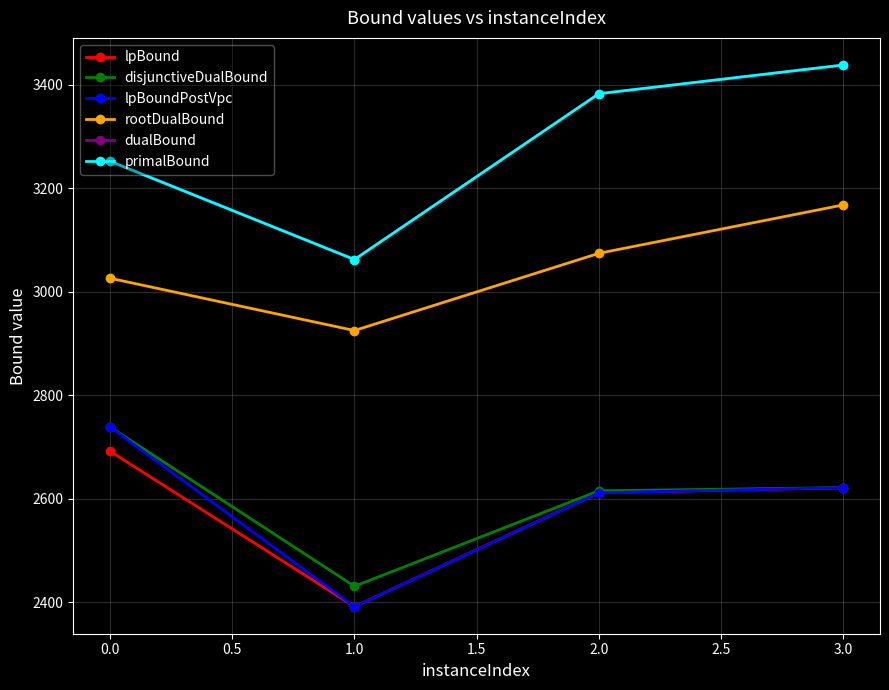

In lpBoundPostVpc, how many points are lower than both neighbors (excluding endpoints)?

1